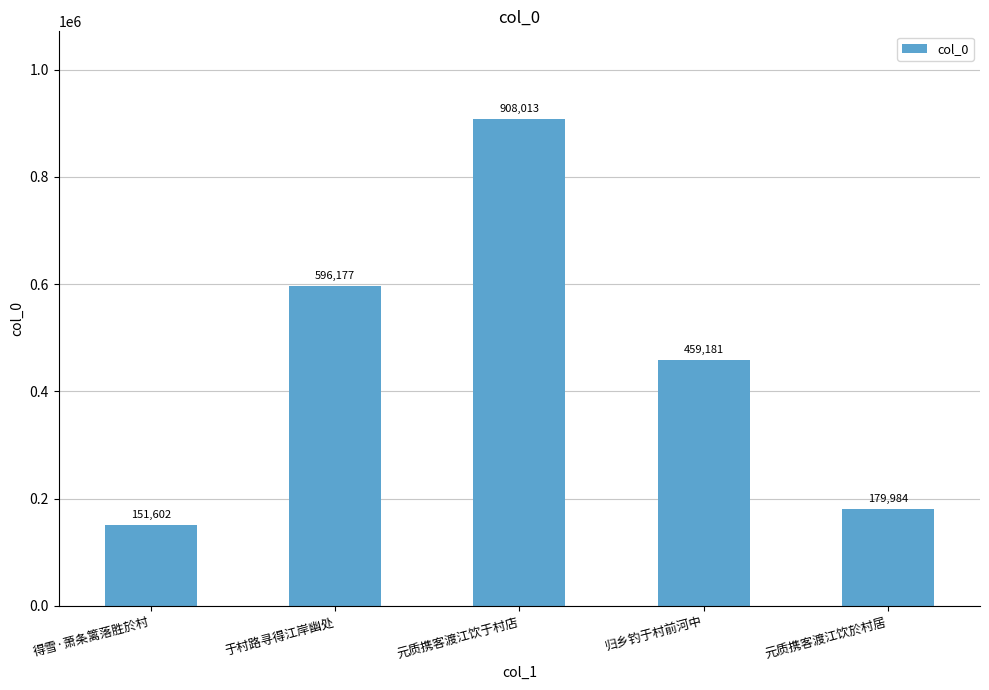

How many data points are less than 459181?

2